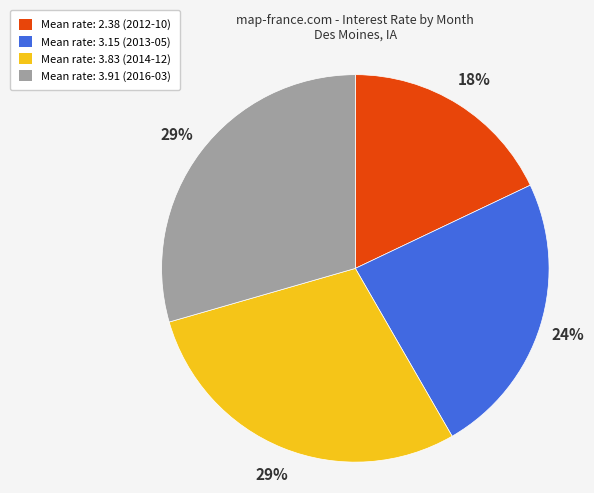

Does any single category account for the majority?

No